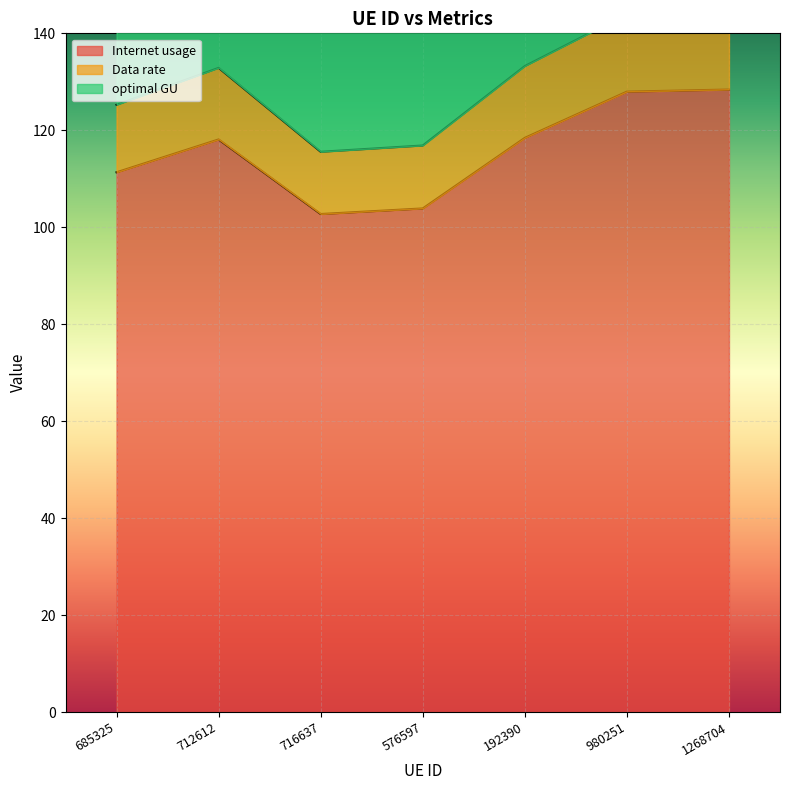

Rank the categories by Data rate value from highest to lowest.

1268704, 980251, 192390, 712612, 685325, 576597, 716637